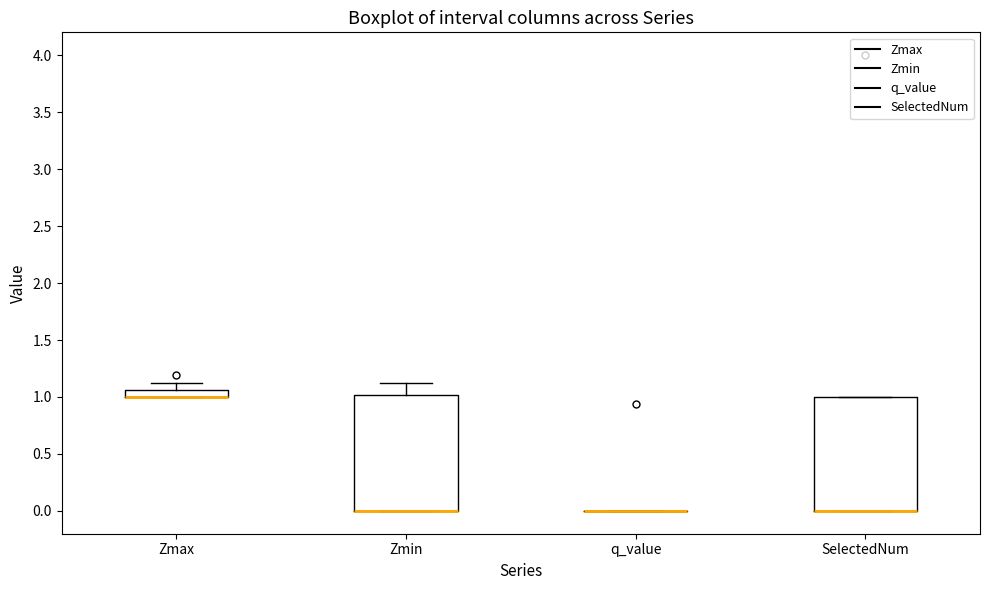

Where is the lower edge of the box for SelectedNum on the y-axis? The values are not printed on the chart, so give them approximately, as read against the axis.

0.00